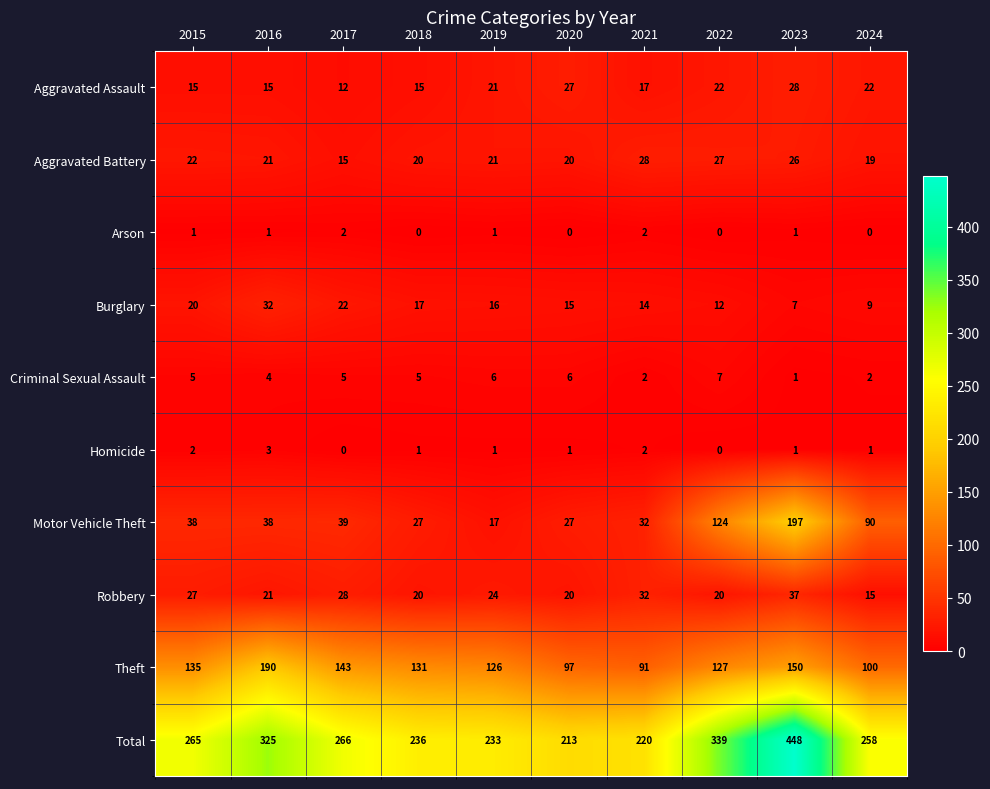

What is the lowest value of the Aggravated Assault series?

12